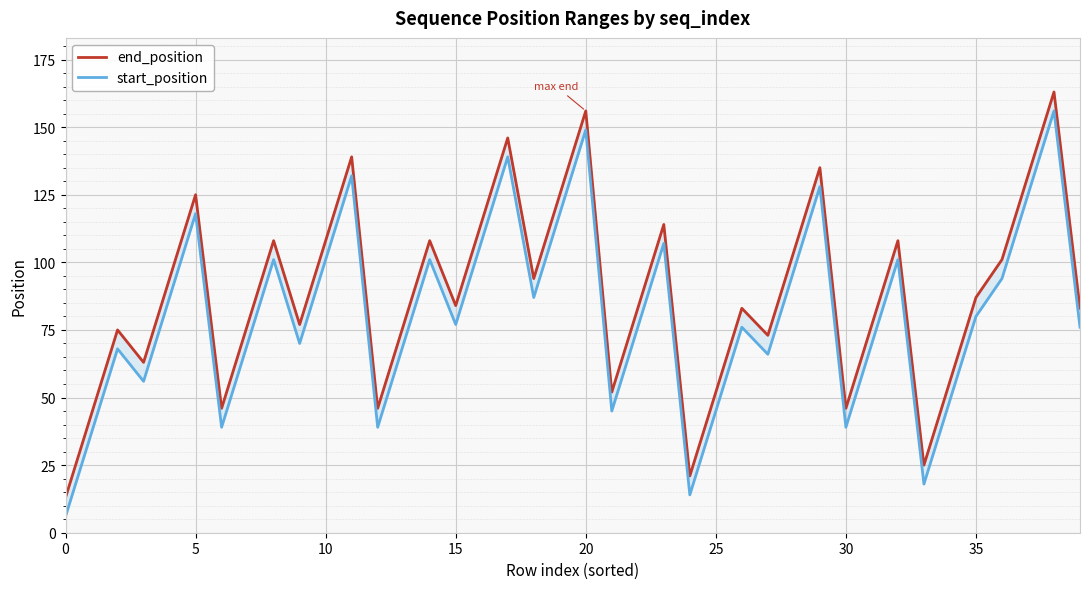

What is the label of the 3rd point from the right?

37